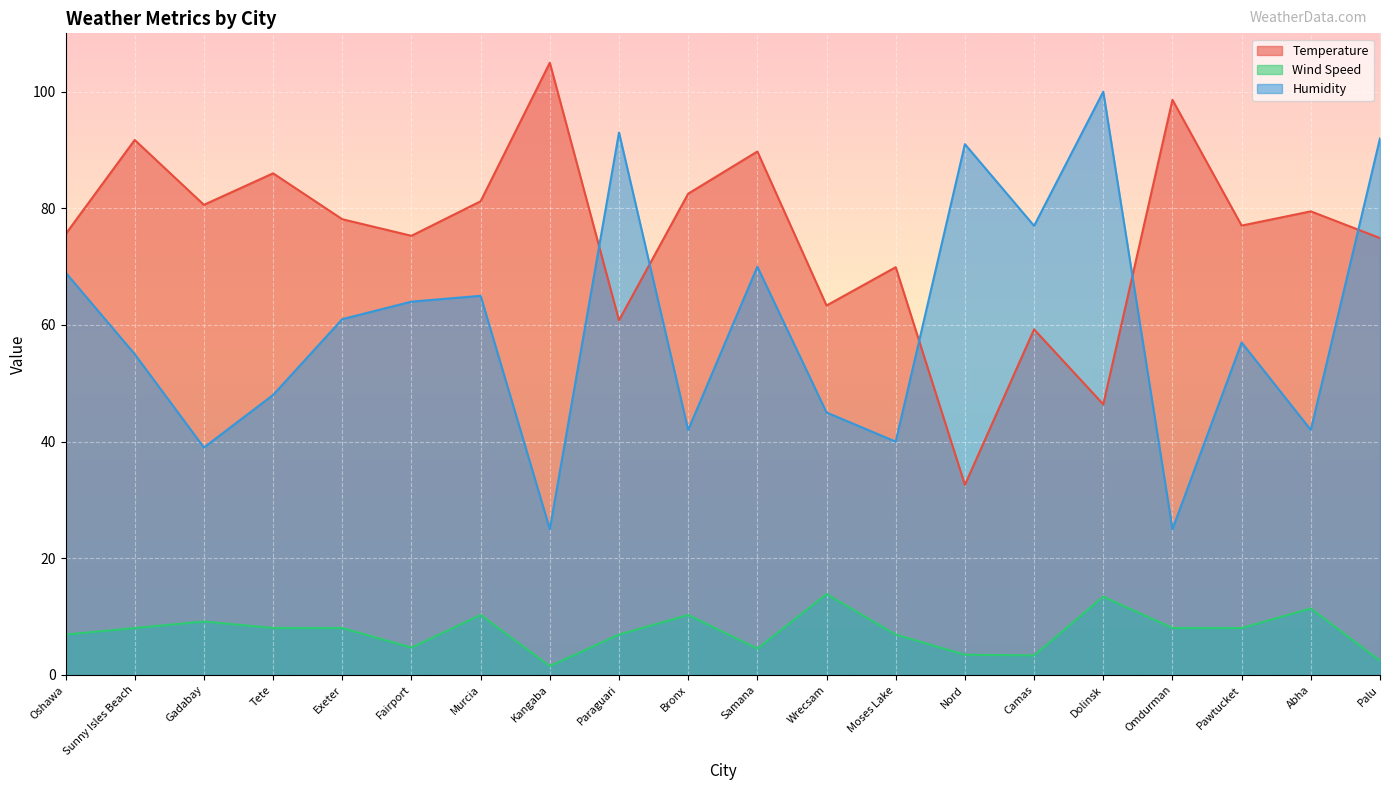

What is the average value of the Humidity series?

60.0